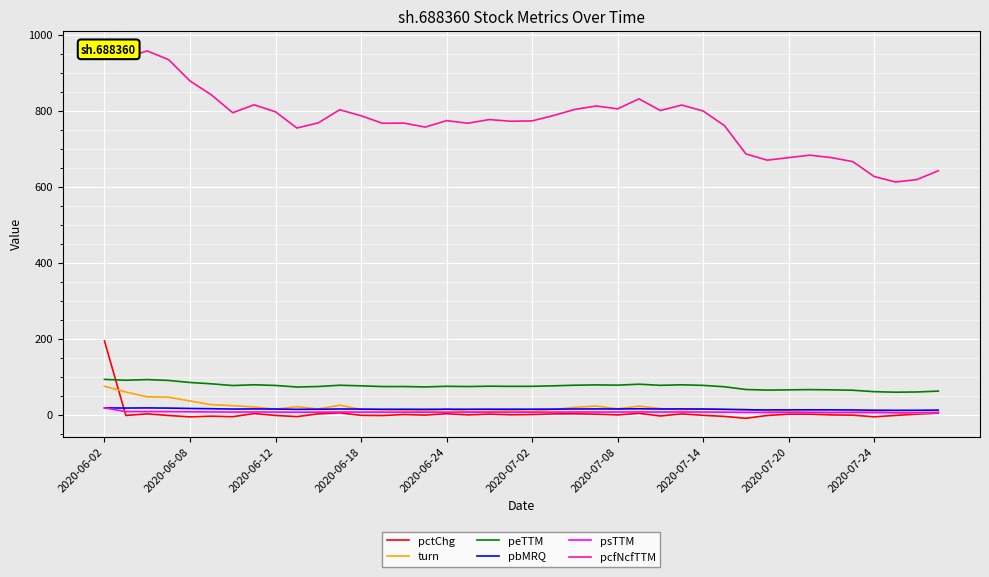

Read the pctChg value at 22.

2.1